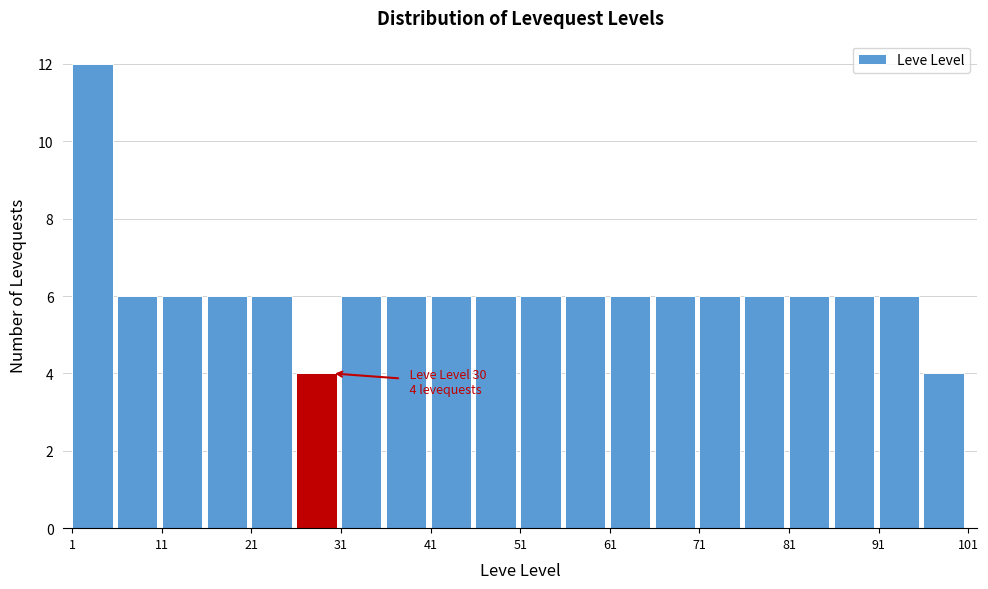

Which range on the x-axis has the tallest bar?

1 to 6